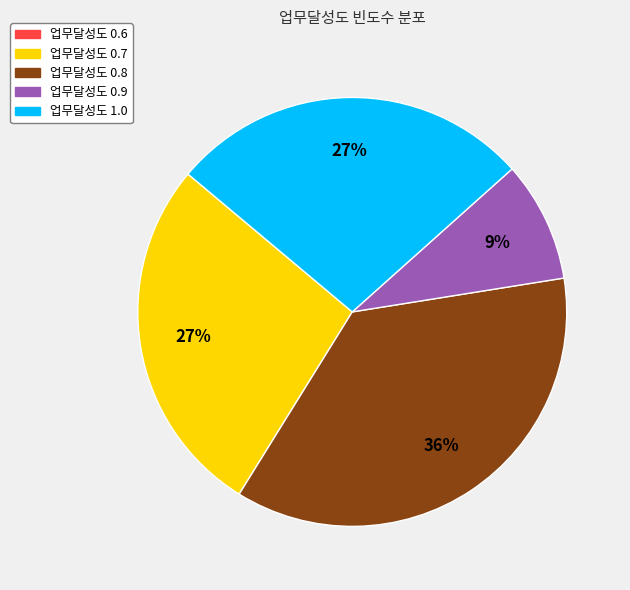

Is there a majority slice in this chart?

No